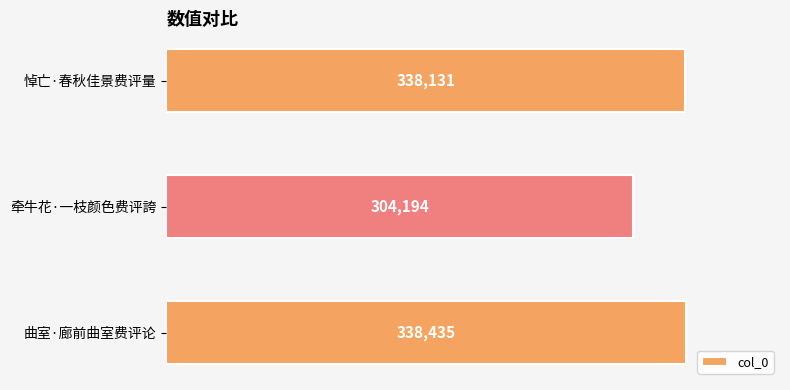

What is the minimum value shown in the chart?

304194